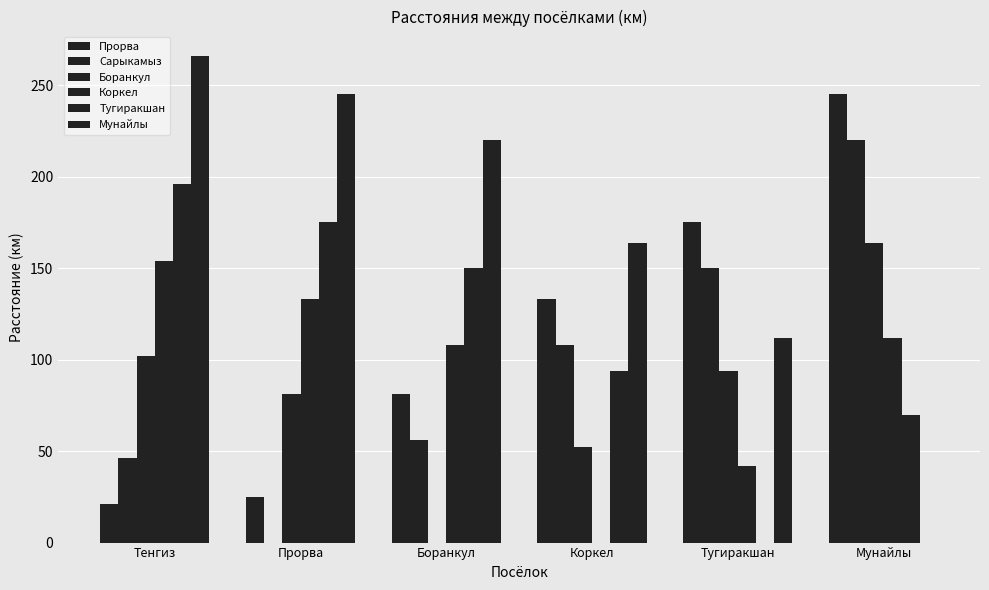

What is the label of the 4th bar from the left?

Коркел